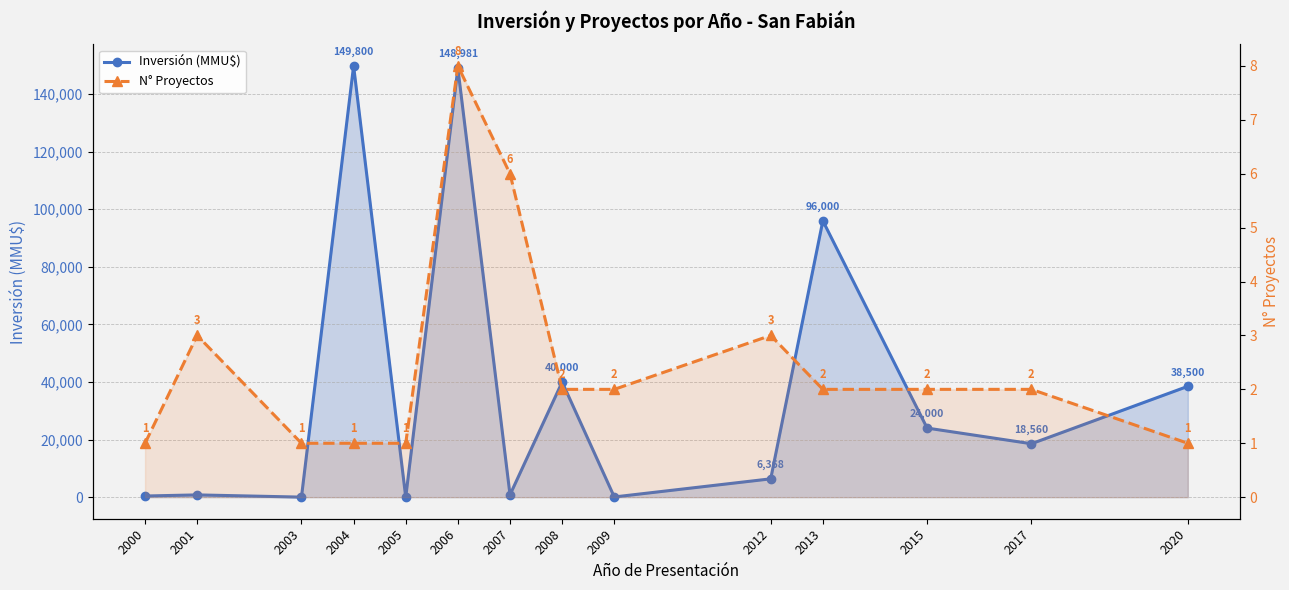

True or false: N° Proyectos has a value of 2 at 2005.

False